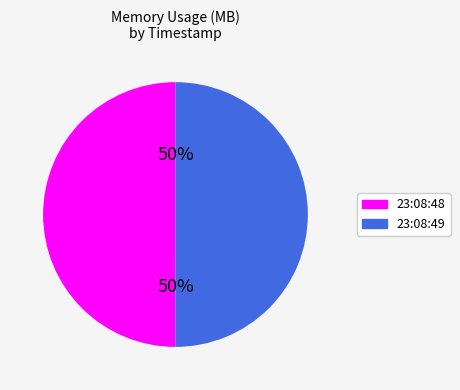

What percentage is the 23:08:49 slice, to the nearest percent?

50%